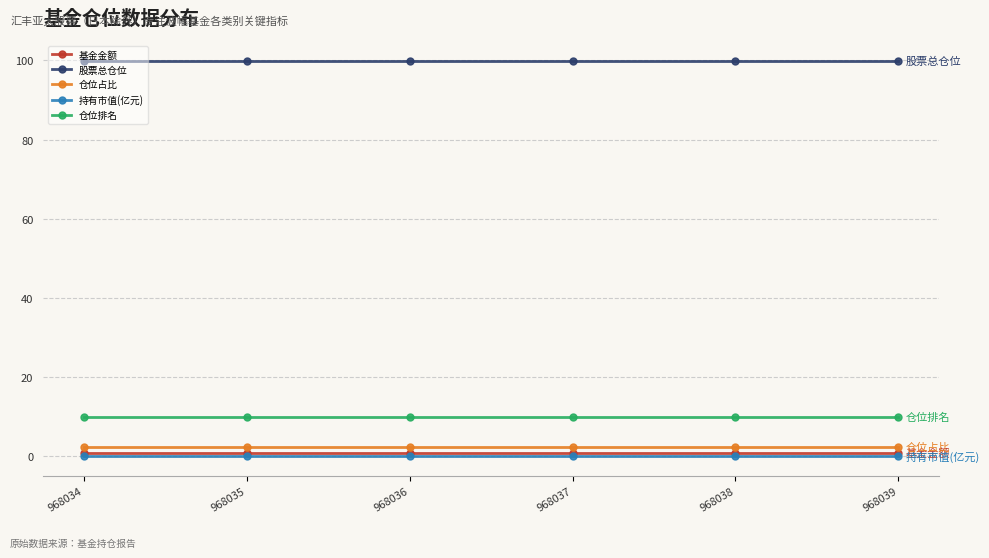

What is the maximum value shown in the chart?

99.9